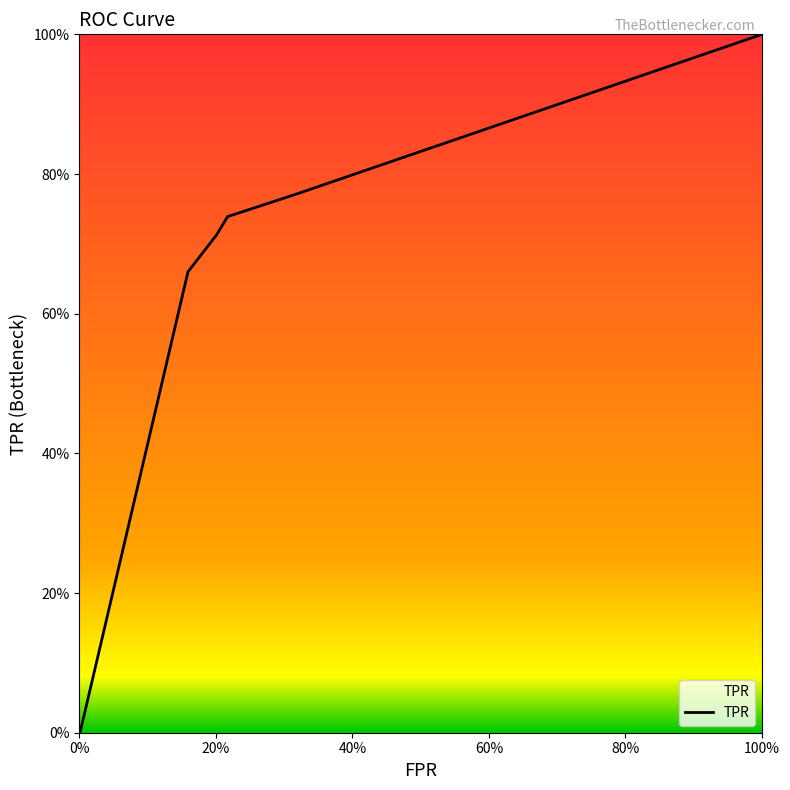

What is the greatest value displayed?

1.0